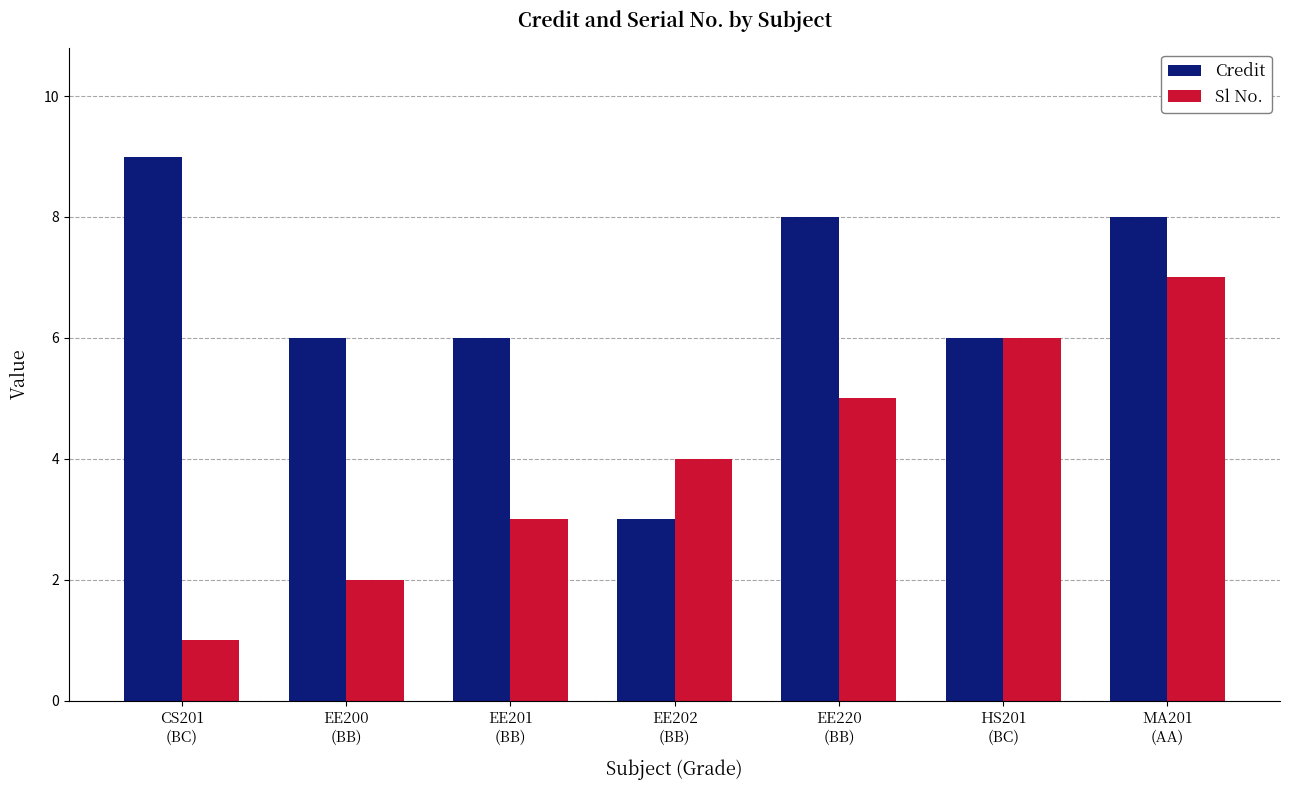

What is the difference between the highest and lowest values at CS201
(BC)?

8